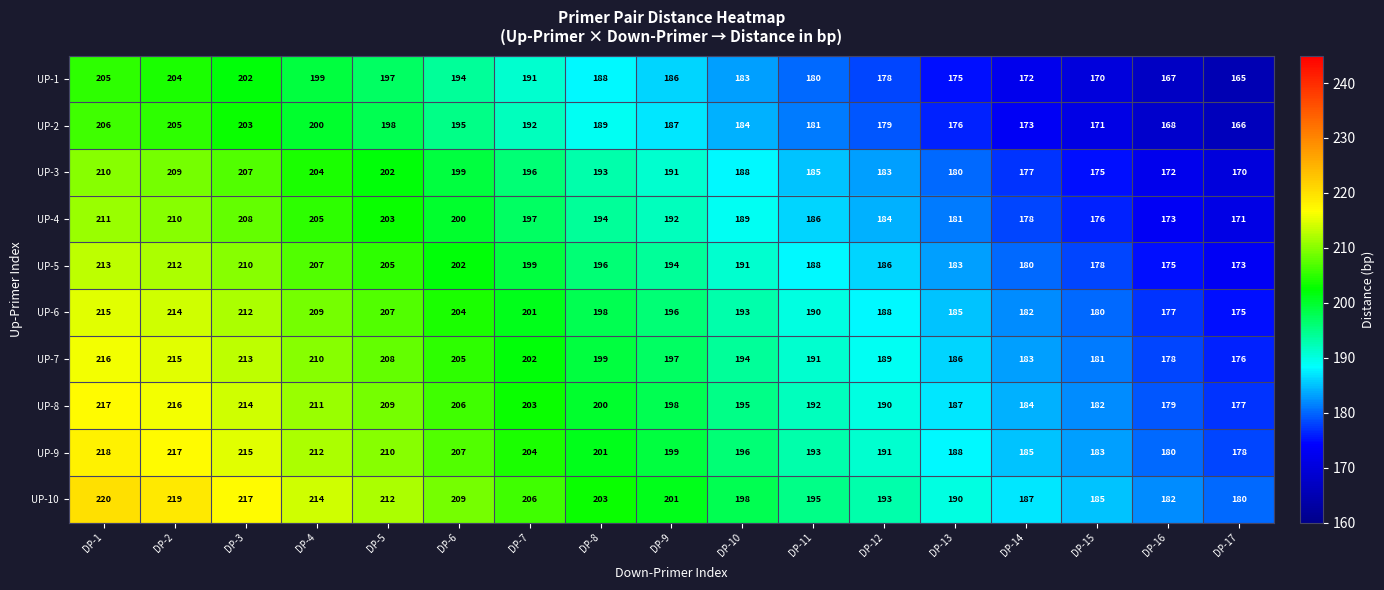

How many categories are shown in the chart?

17